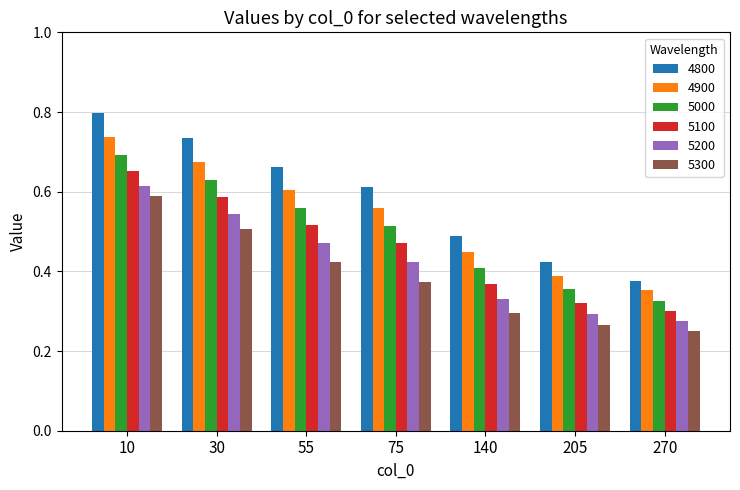

Which series has the largest total across all categories?

4800